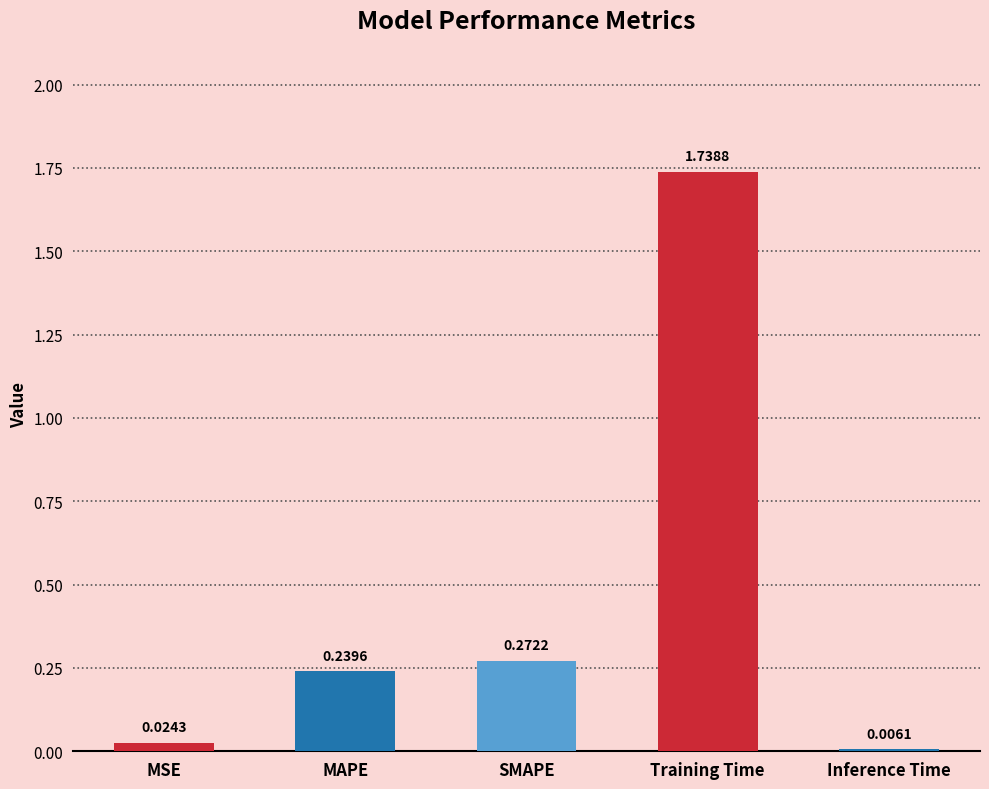

Between MSE and Inference Time, which is larger?

MSE